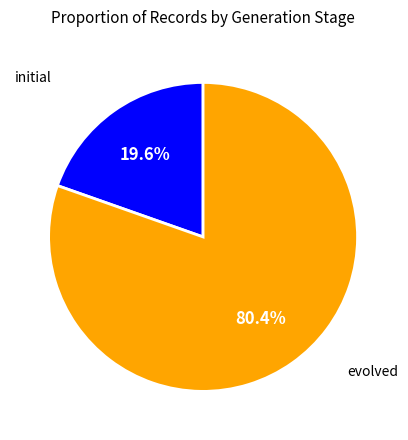

Does any single category account for the majority?

Yes